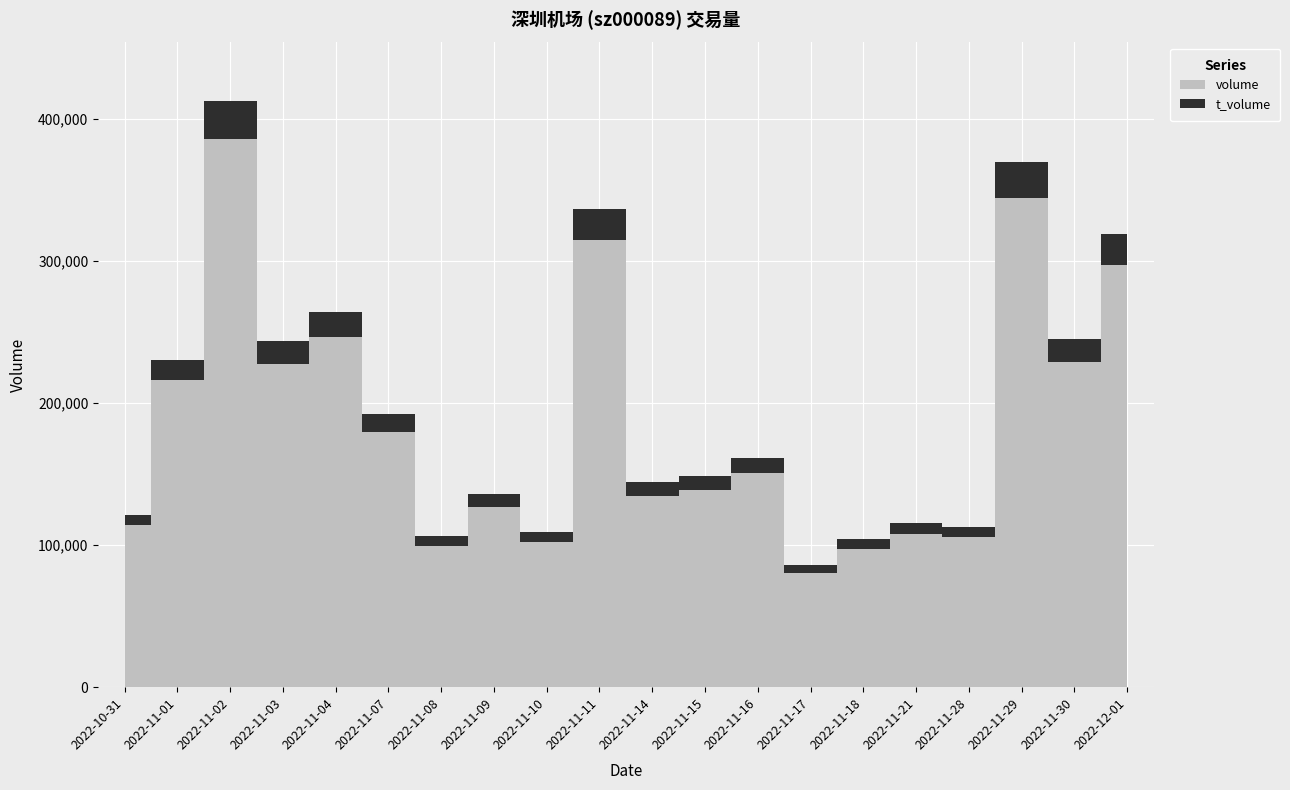

Which series has the largest total across all categories?

volume